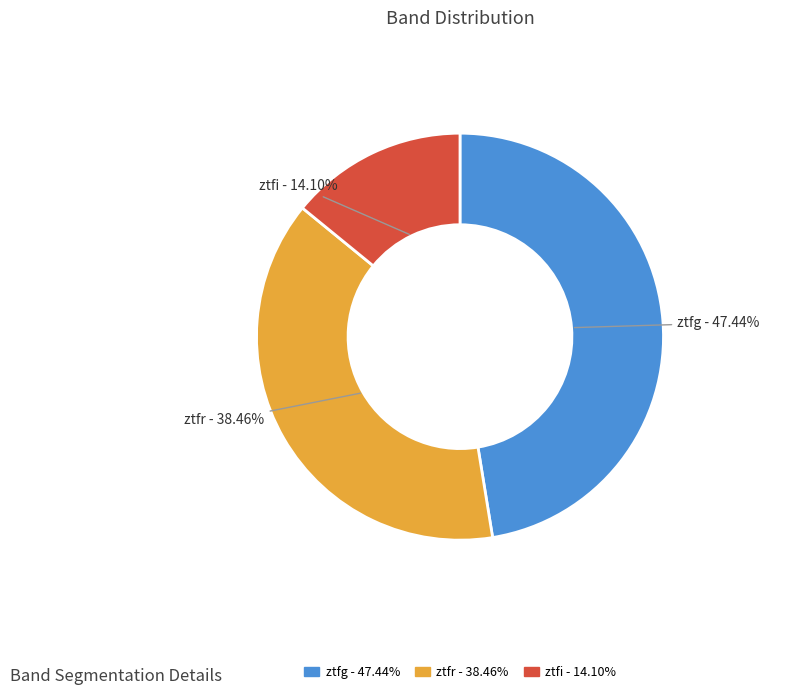

Is there any slice that represents more than half of the pie?

No